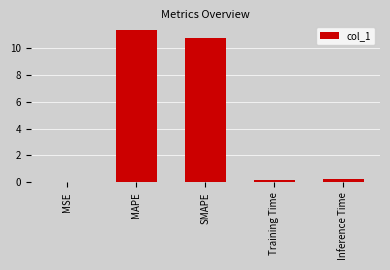

What is the maximum value shown in the chart?

11.3